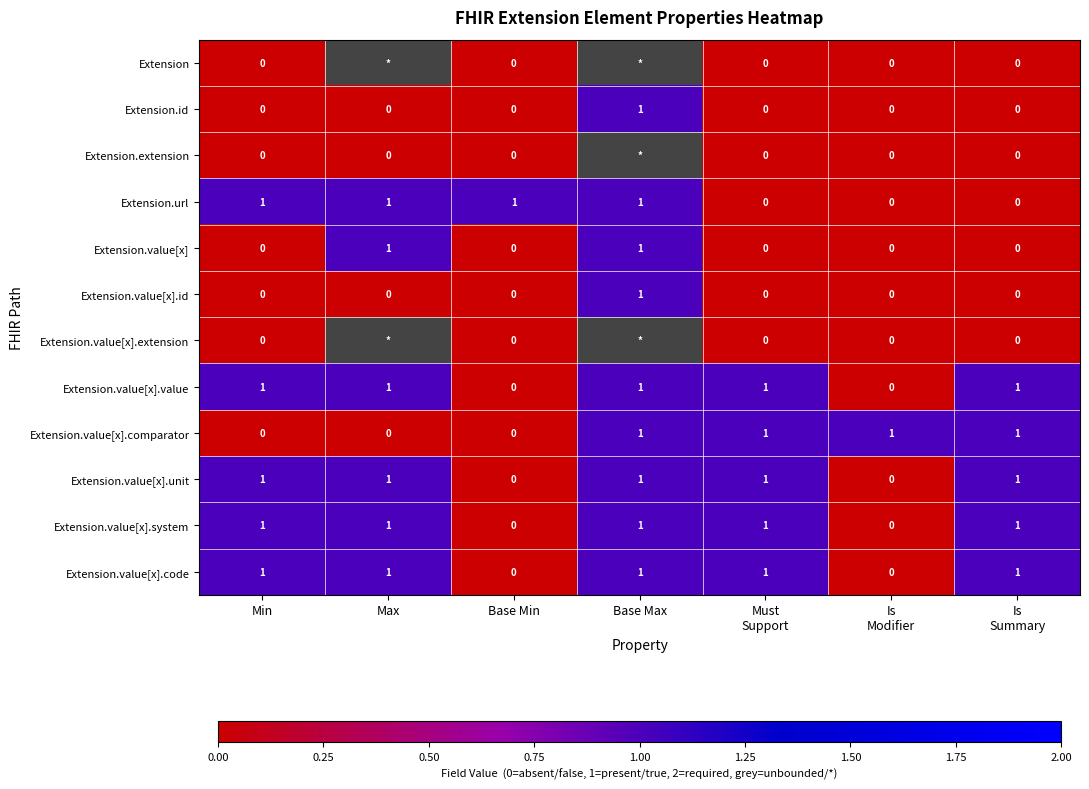

Which label corresponds to the largest value in the chart?

Base Max